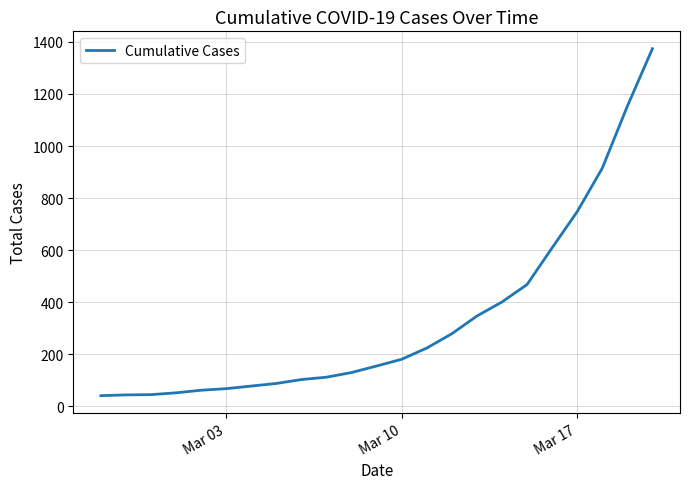

What is the maximum value shown in the chart?

1374